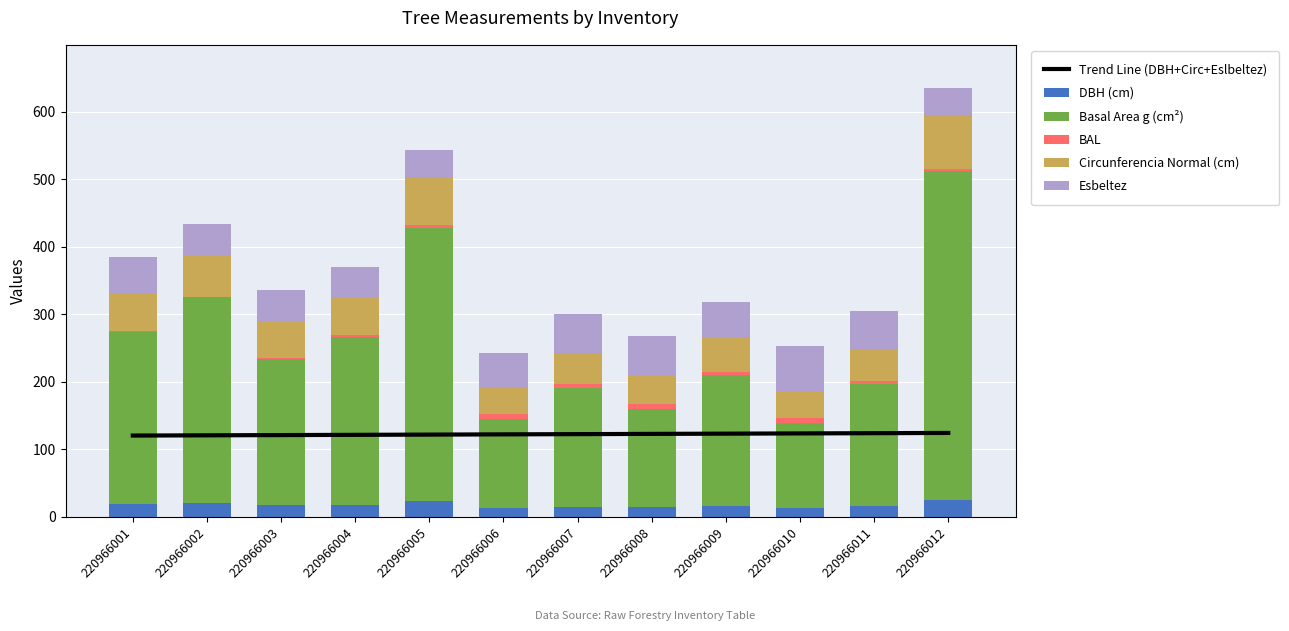

Which category has the lowest value in the Circunferencia Normal (cm) series?

220966010